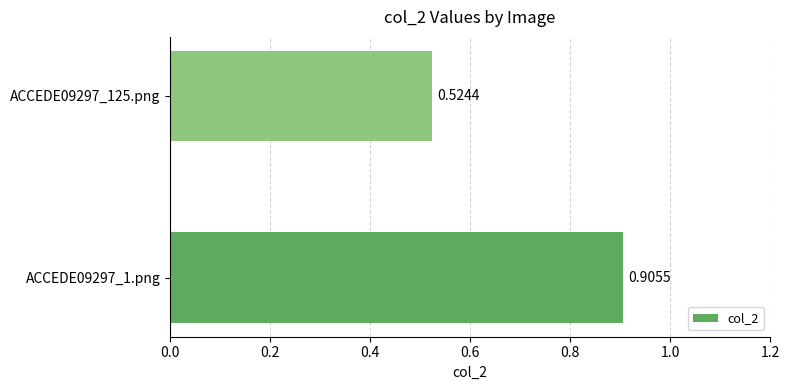

What is the change in value from ACCEDE09297_1.png to ACCEDE09297_125.png?

-0.4